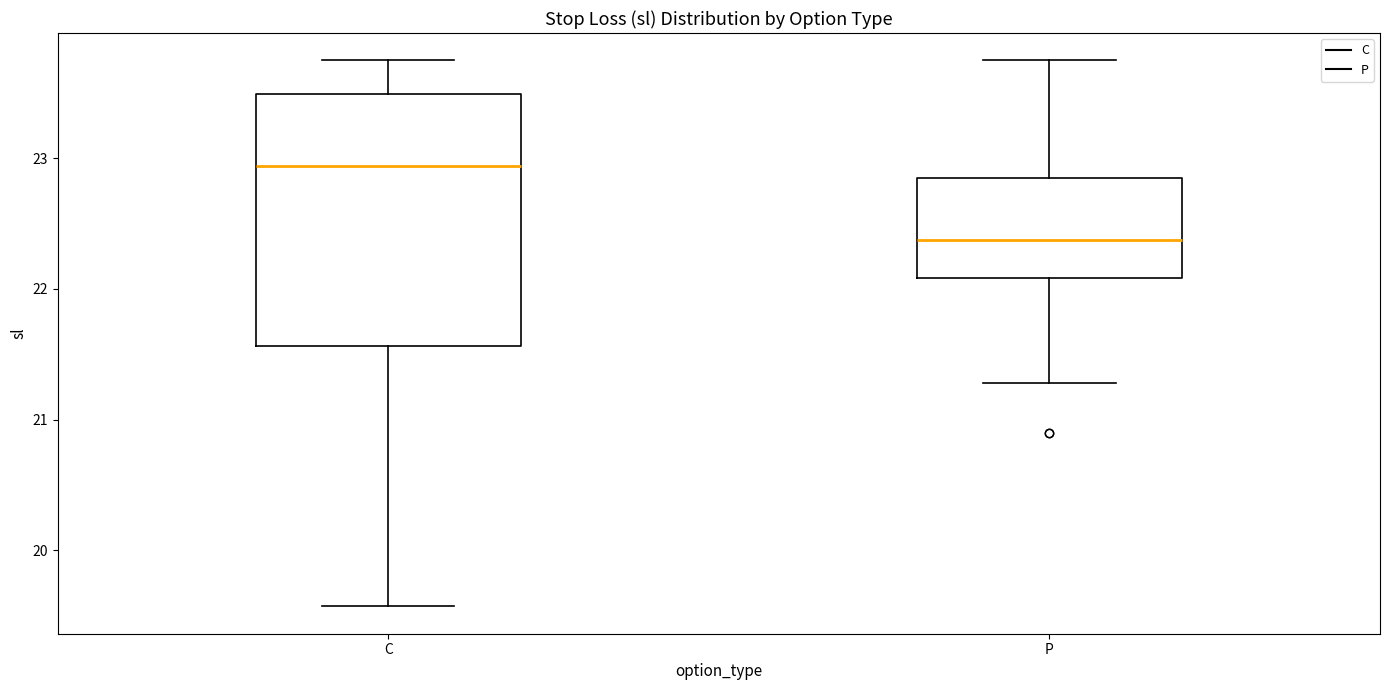

Which box has the lowest median line?

P